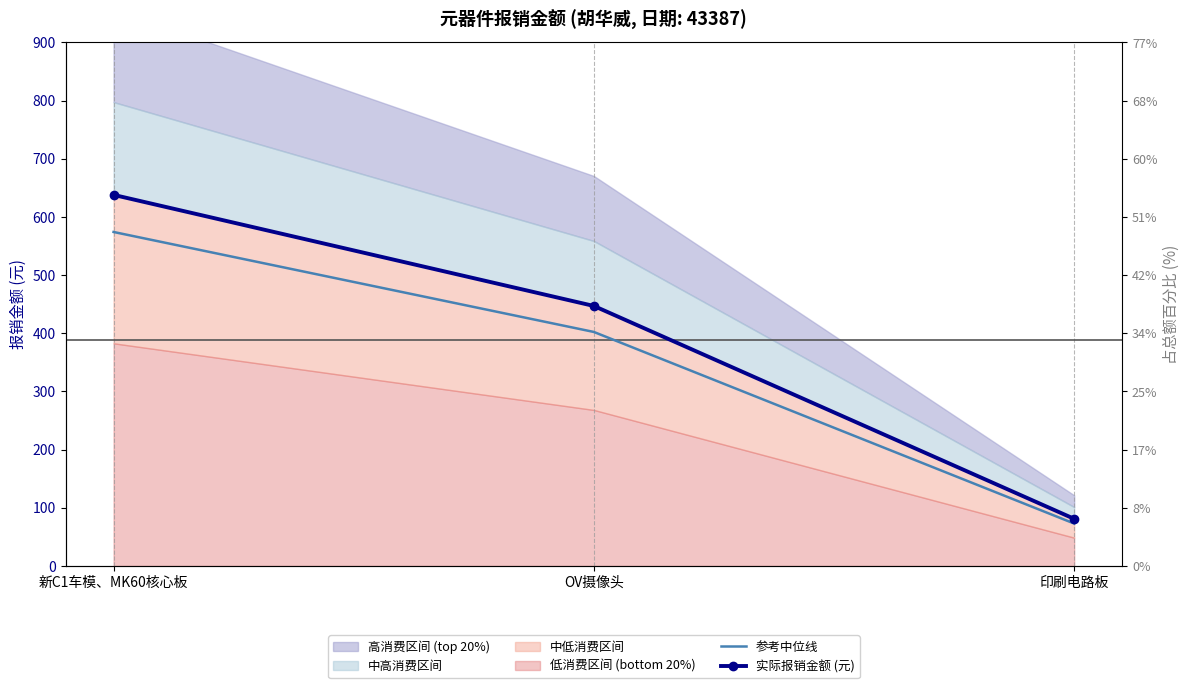

Which series has the largest total across all categories?

实际报销金额 (元)